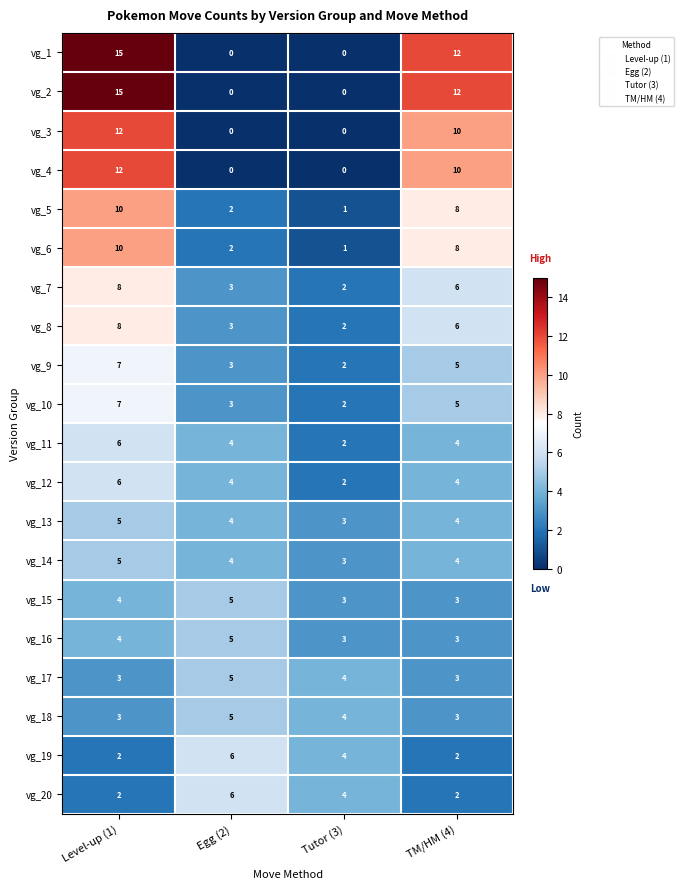

What is the sum of all vg_12 values?

16